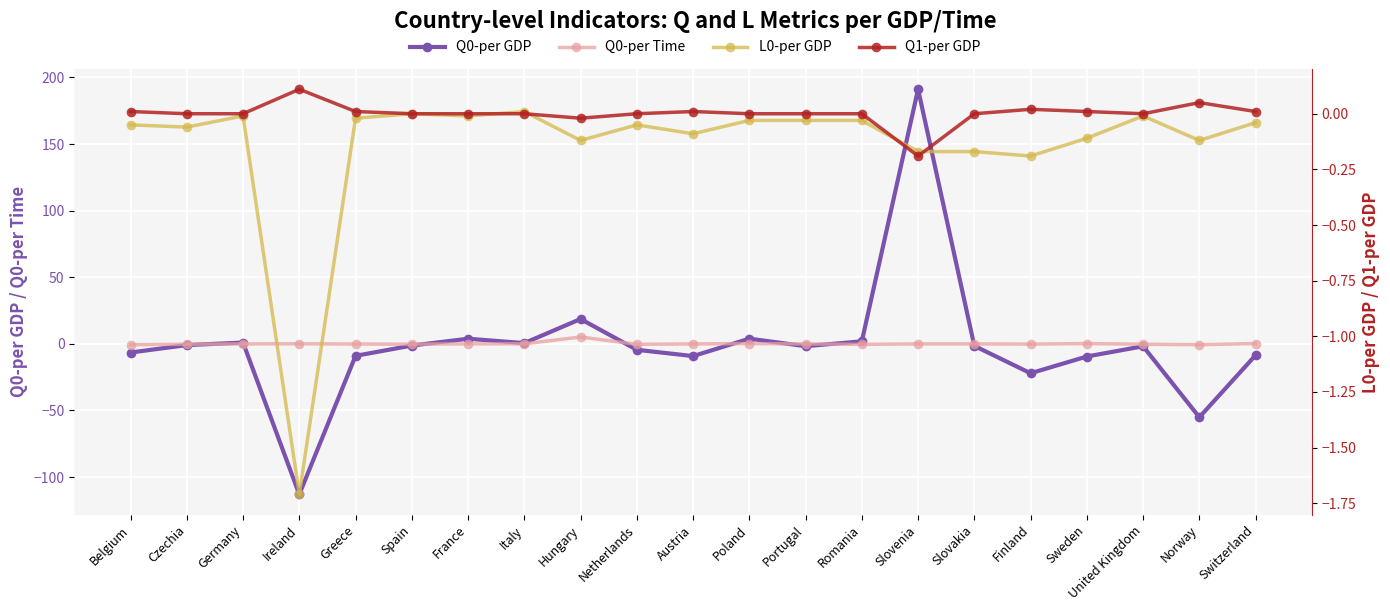

What is the label of the 5th point from the left?

Greece